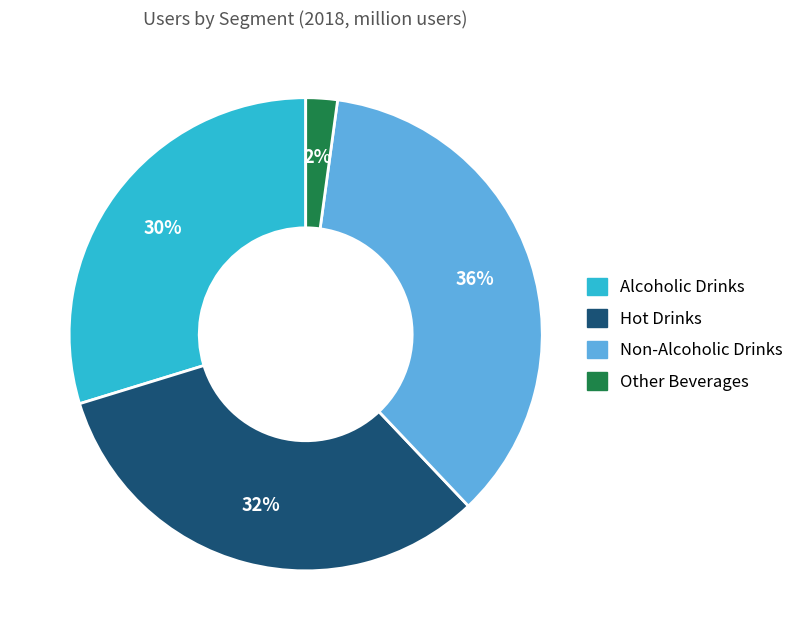

Is the sum of Other Beverages and Hot Drinks greater than half?

No